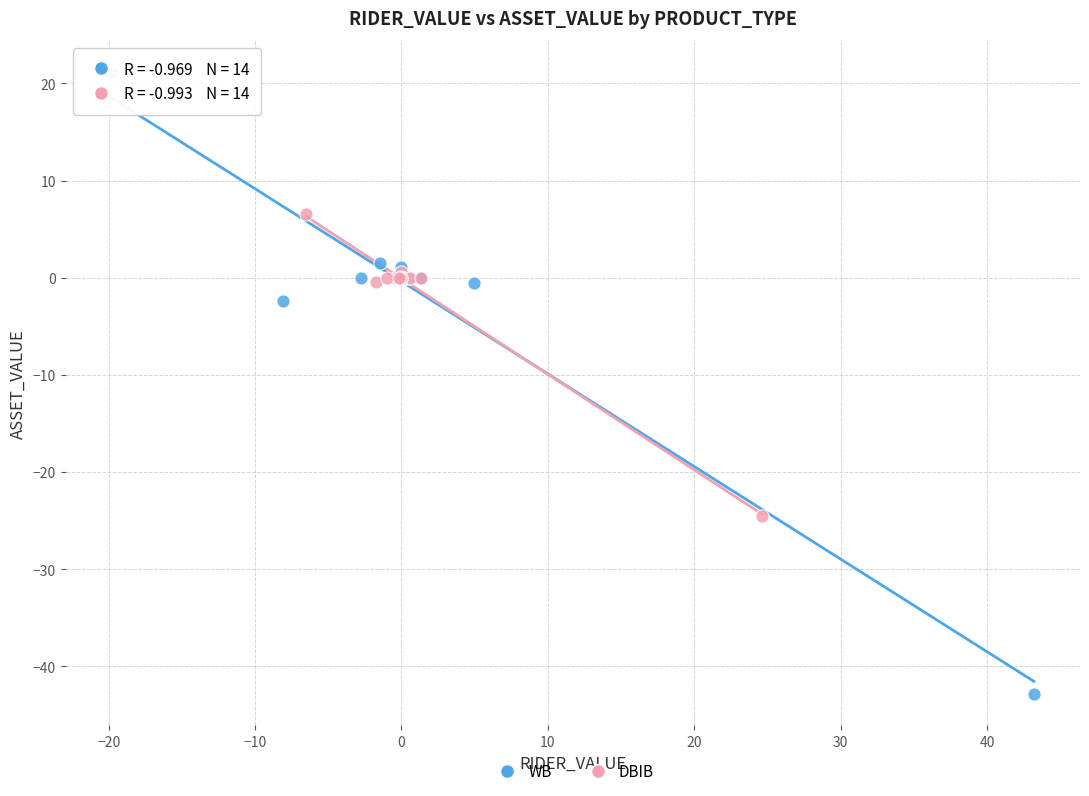

What are all the series names shown in the legend?

WB, DBIB